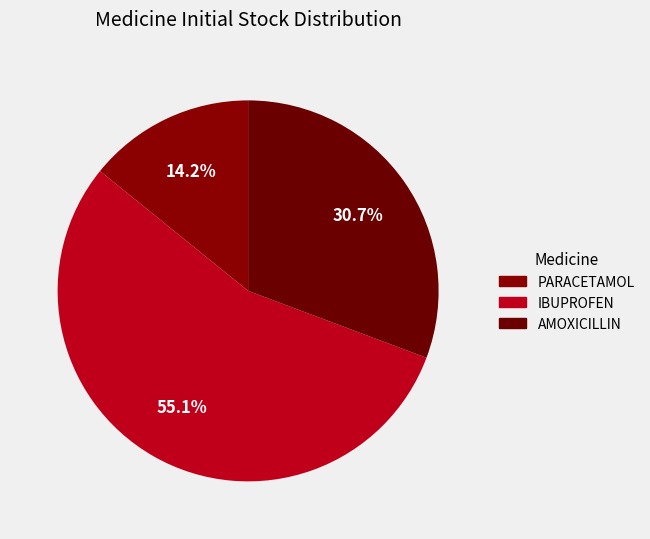

The PARACETAMOL slice represents 14% of the pie. True or false?

True